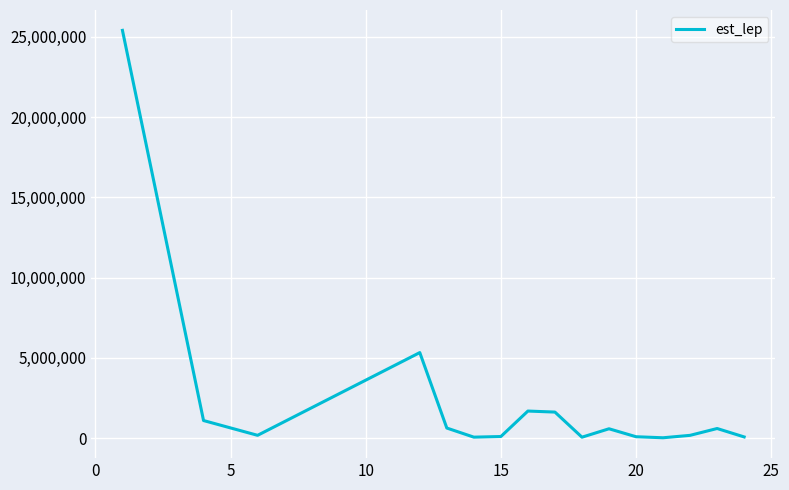

What is the difference between the maximum and minimum values?

25386713